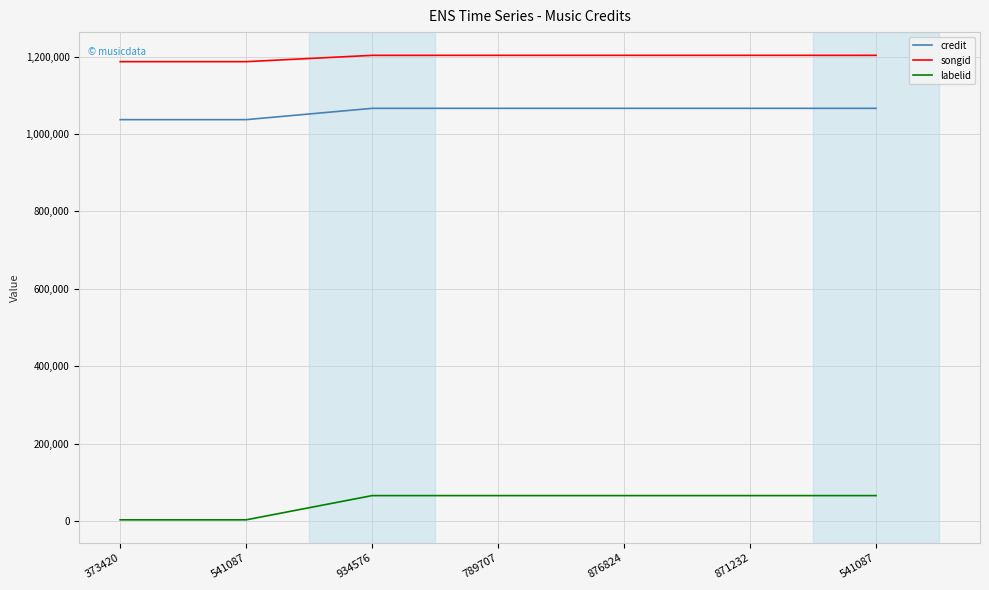

What is the sum of all labelid values?

332798